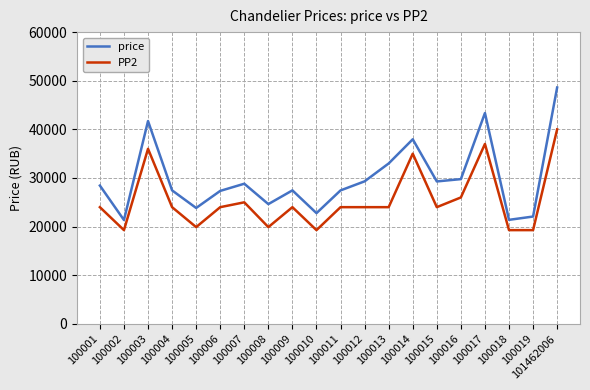

At which category is the sum across all series the highest?

101462006